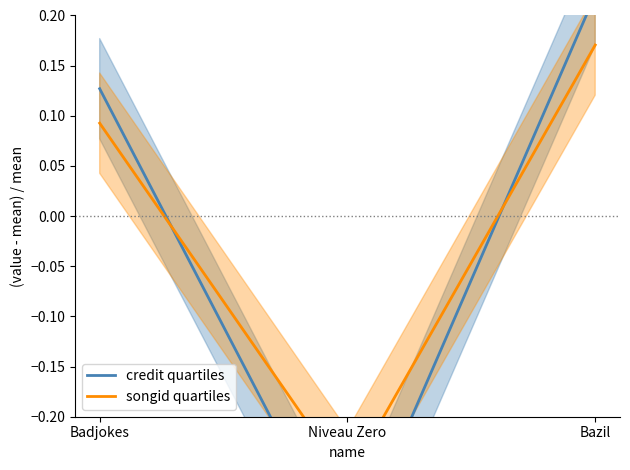

The credit quartiles series shows -0.3 at Niveau Zero. True or false?

True